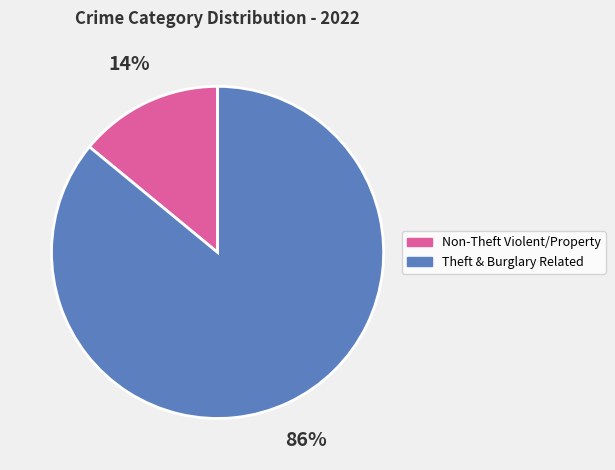

Do Theft & Burglary Related and Non-Theft Violent/Property together represent more than half of the pie?

Yes